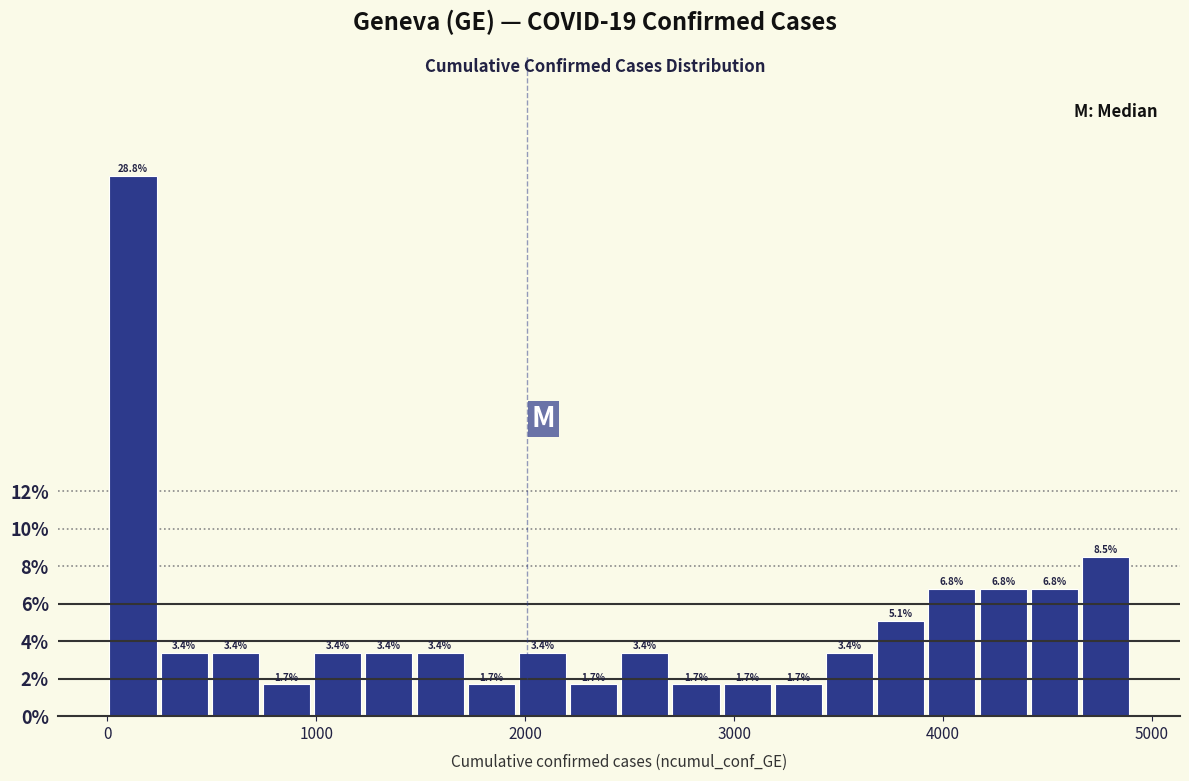

Read against the x-axis, roughly where is the centre of the tallest bar?

100